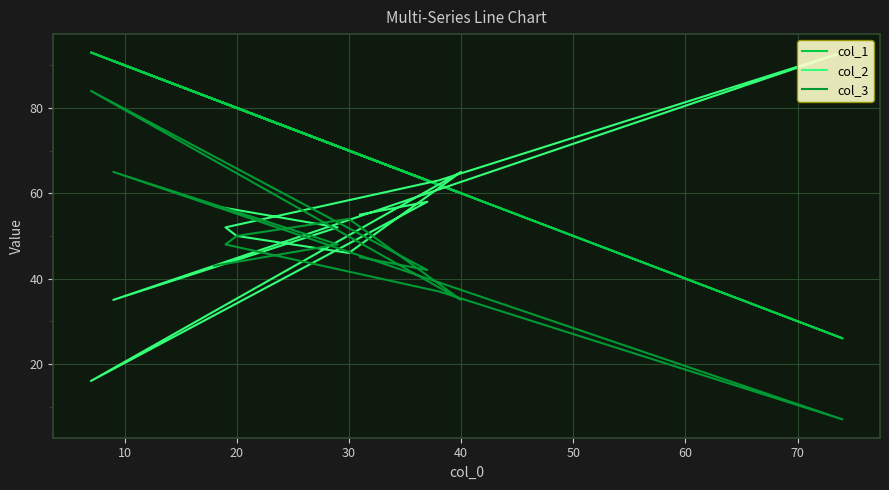

What is the difference between the maximum and second lowest values in the col_2 series?

58